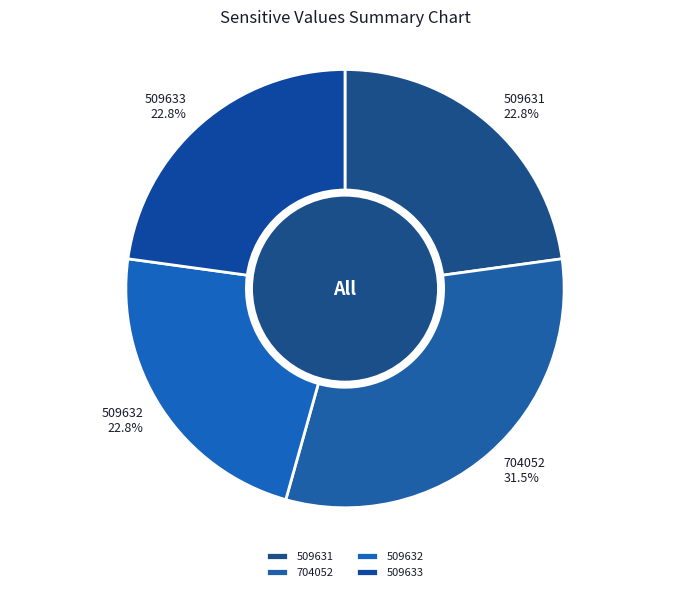

The 509633 slice represents 31% of the pie. True or false?

False